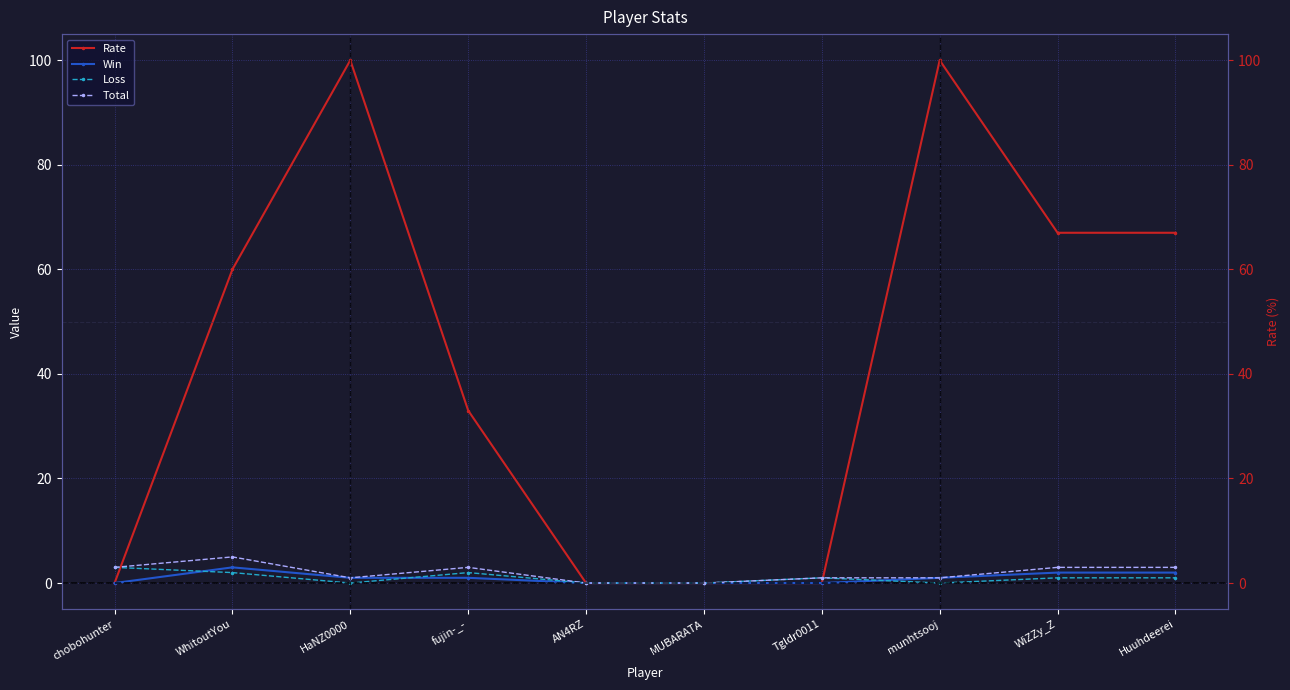

Where is the first local minimum for Loss?

HaNZ0000